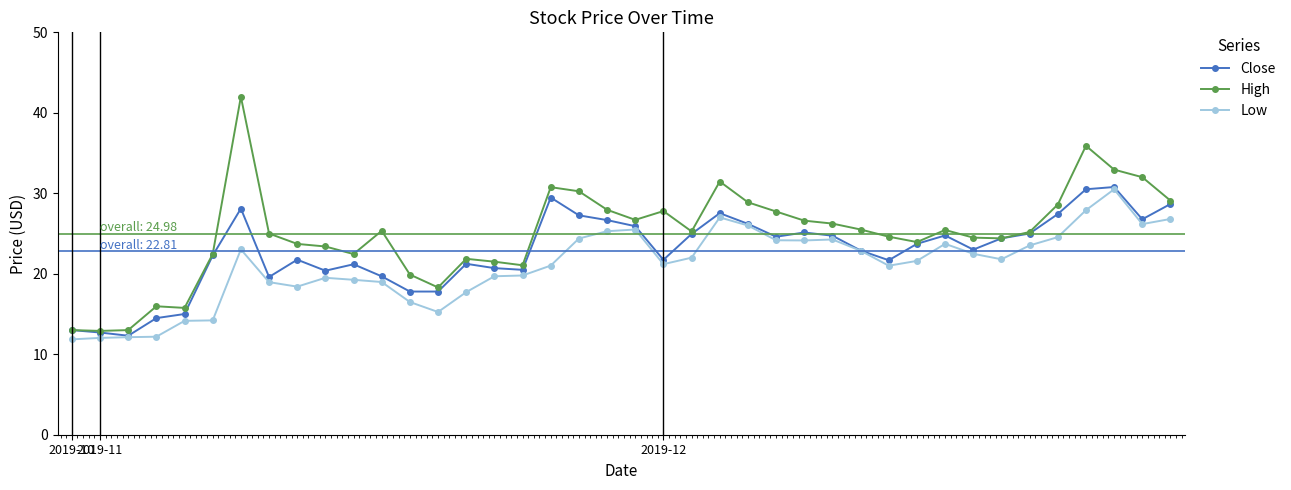

Does the chart have visible grid lines?

No